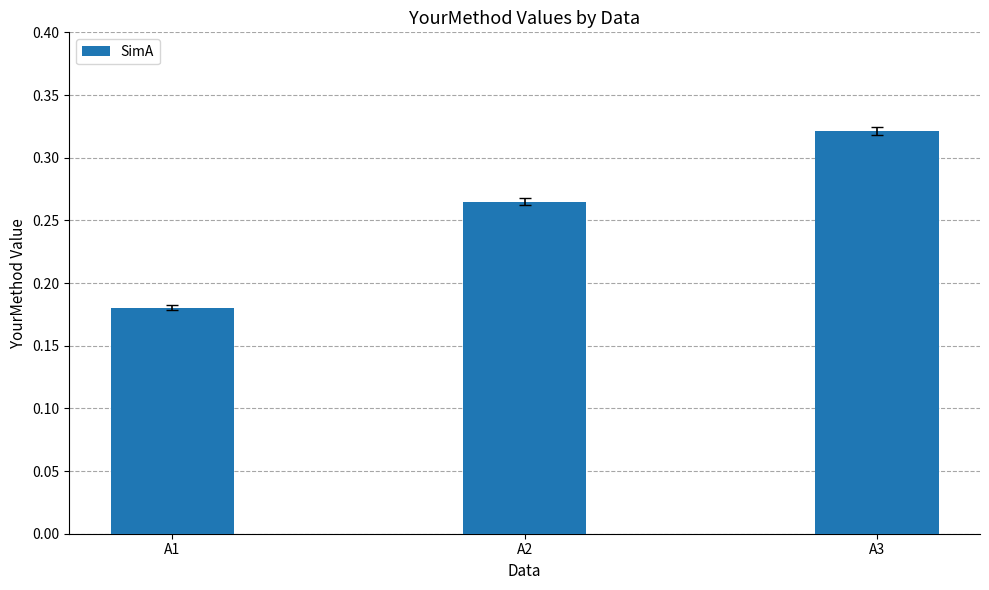

What is the sum of the values at A3 and A2?

0.6